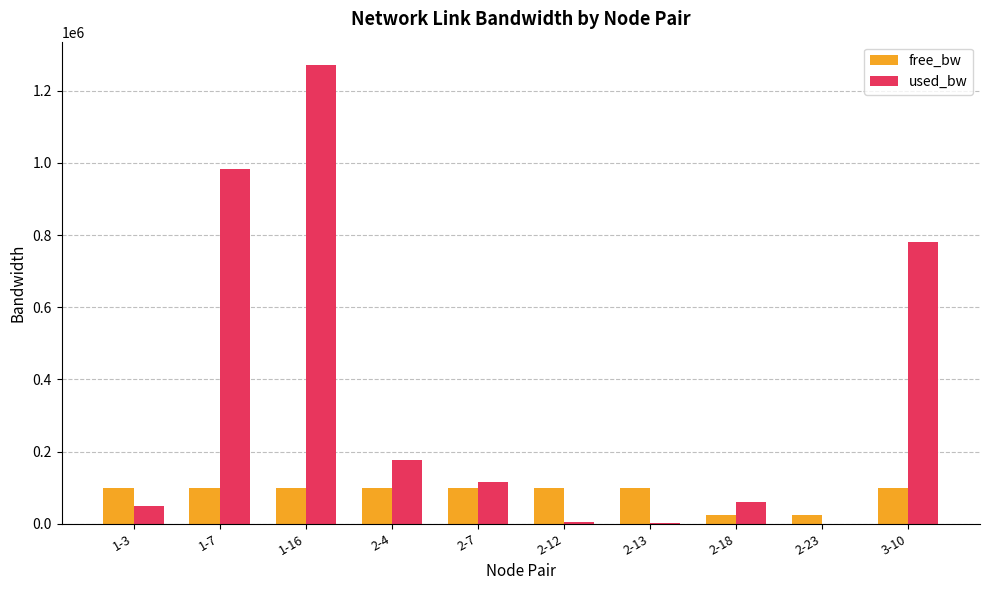

Which series has the largest range (max minus min)?

used_bw